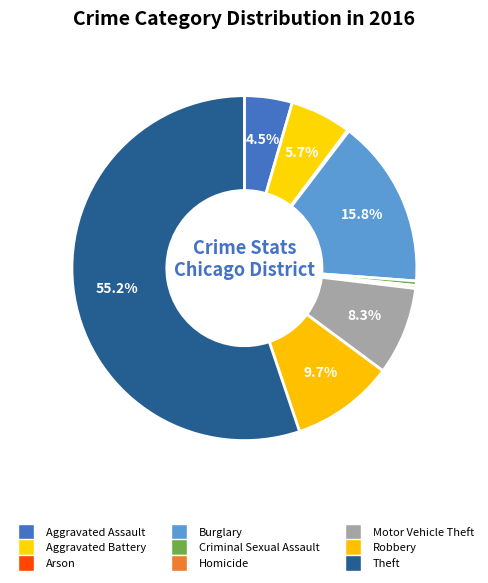

What portion of the pie excludes Motor Vehicle Theft?

91.7%